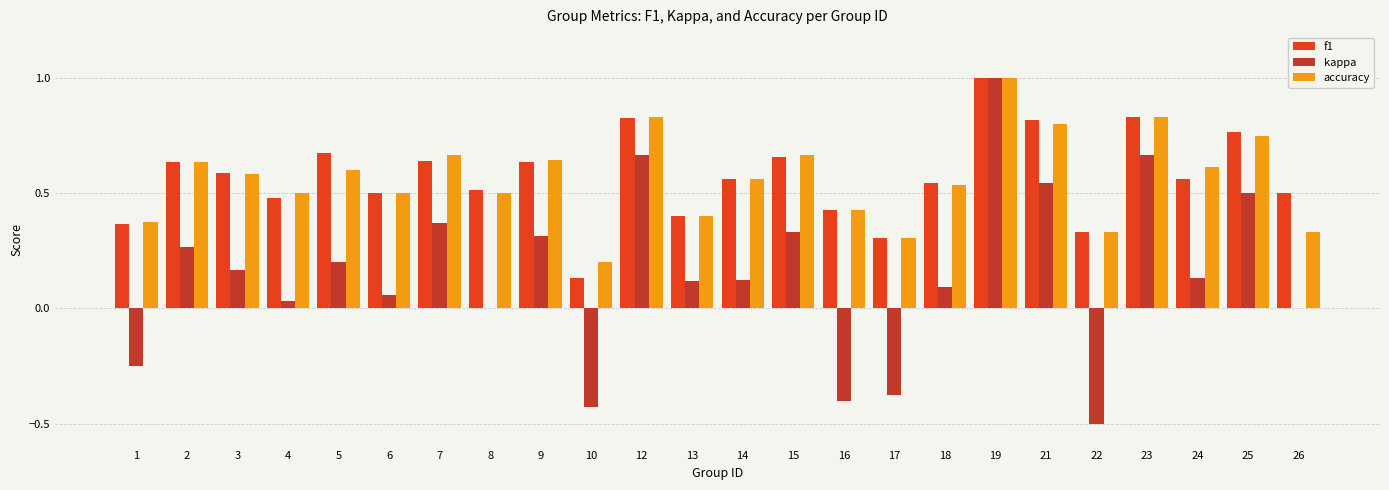

At which category is the sum across all series the highest?

19